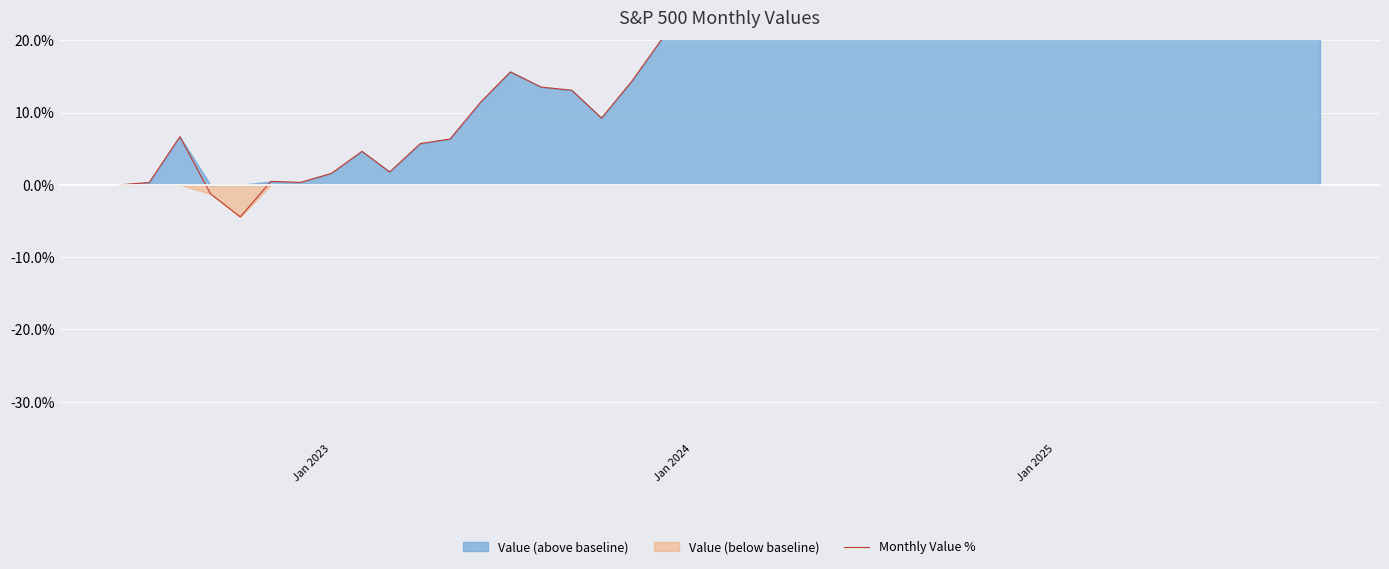

Reading left to right, transcribe all the data shown in this chart.

0.0	0.3	6.7	-1.2	-4.4	0.5	0.3	1.6	4.6	1.8	5.7	6.3	11.4	15.6	13.5	13.1	9.2	14.4	20.2	23.2	28.5	32.6	31.1	34.3	38.9	42.0	40.5	44.2	48.6	52.1	55.6	50.9	54.9	52.7	44.2	43.5	60.3	71.0